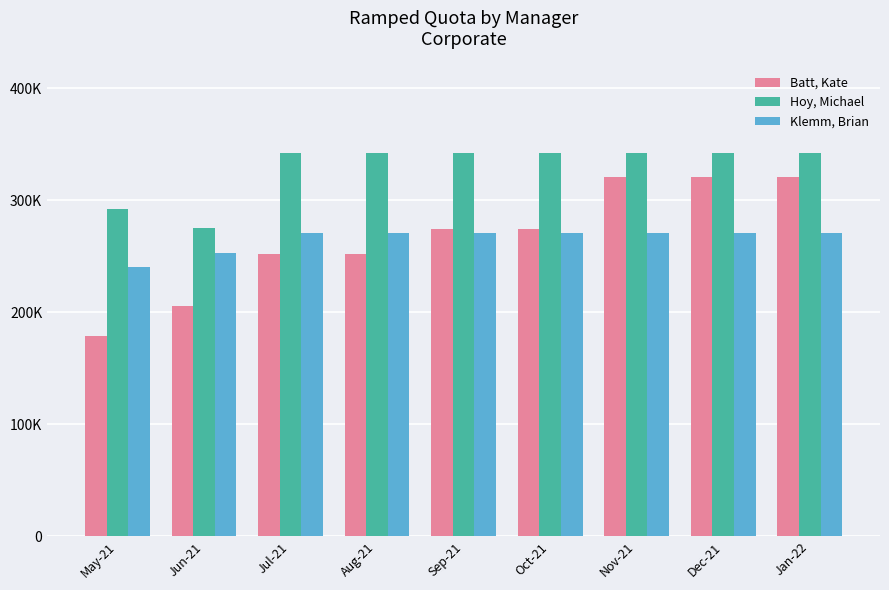

Reading right to left, extract all data points from this chart.

Batt, Kate: Jan-22=320833	Dec-21=320833	Nov-21=320833	Oct-21=274583	Sep-21=274583	Aug-21=251667	Jul-21=251667	Jun-21=205833	May-21=178333
Hoy, Michael: Jan-22=341667	Dec-21=341667	Nov-21=341667	Oct-21=341667	Sep-21=341667	Aug-21=341667	Jul-21=341667	Jun-21=275000	May-21=291667
Klemm, Brian: Jan-22=270833	Dec-21=270833	Nov-21=270833	Oct-21=270833	Sep-21=270833	Aug-21=270833	Jul-21=270833	Jun-21=253125	May-21=240625